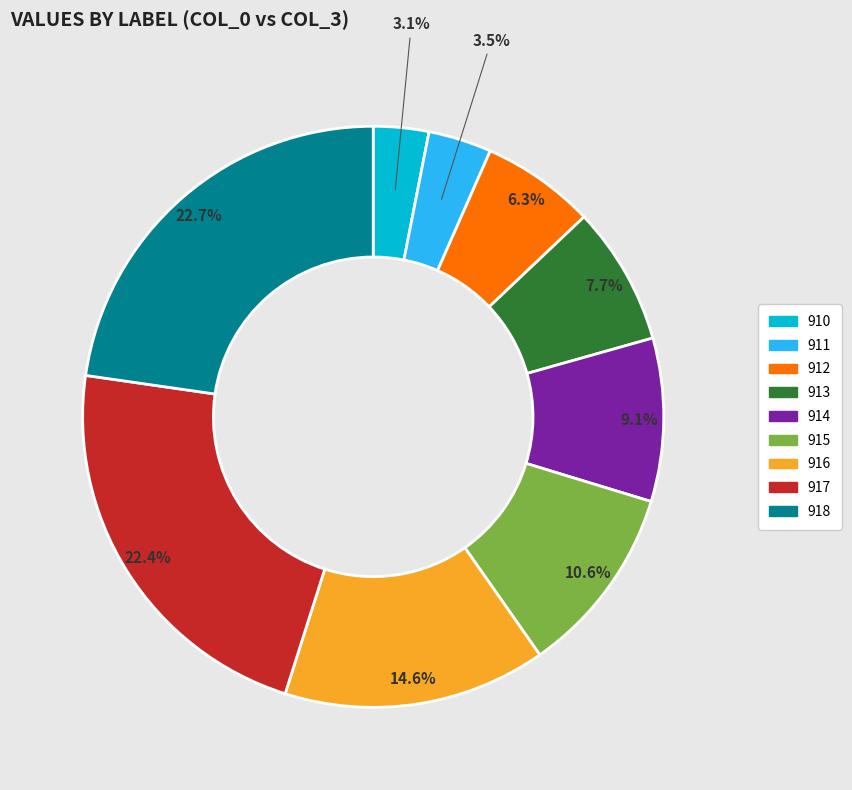

To the nearest percent, what portion does 915 represent?

11%